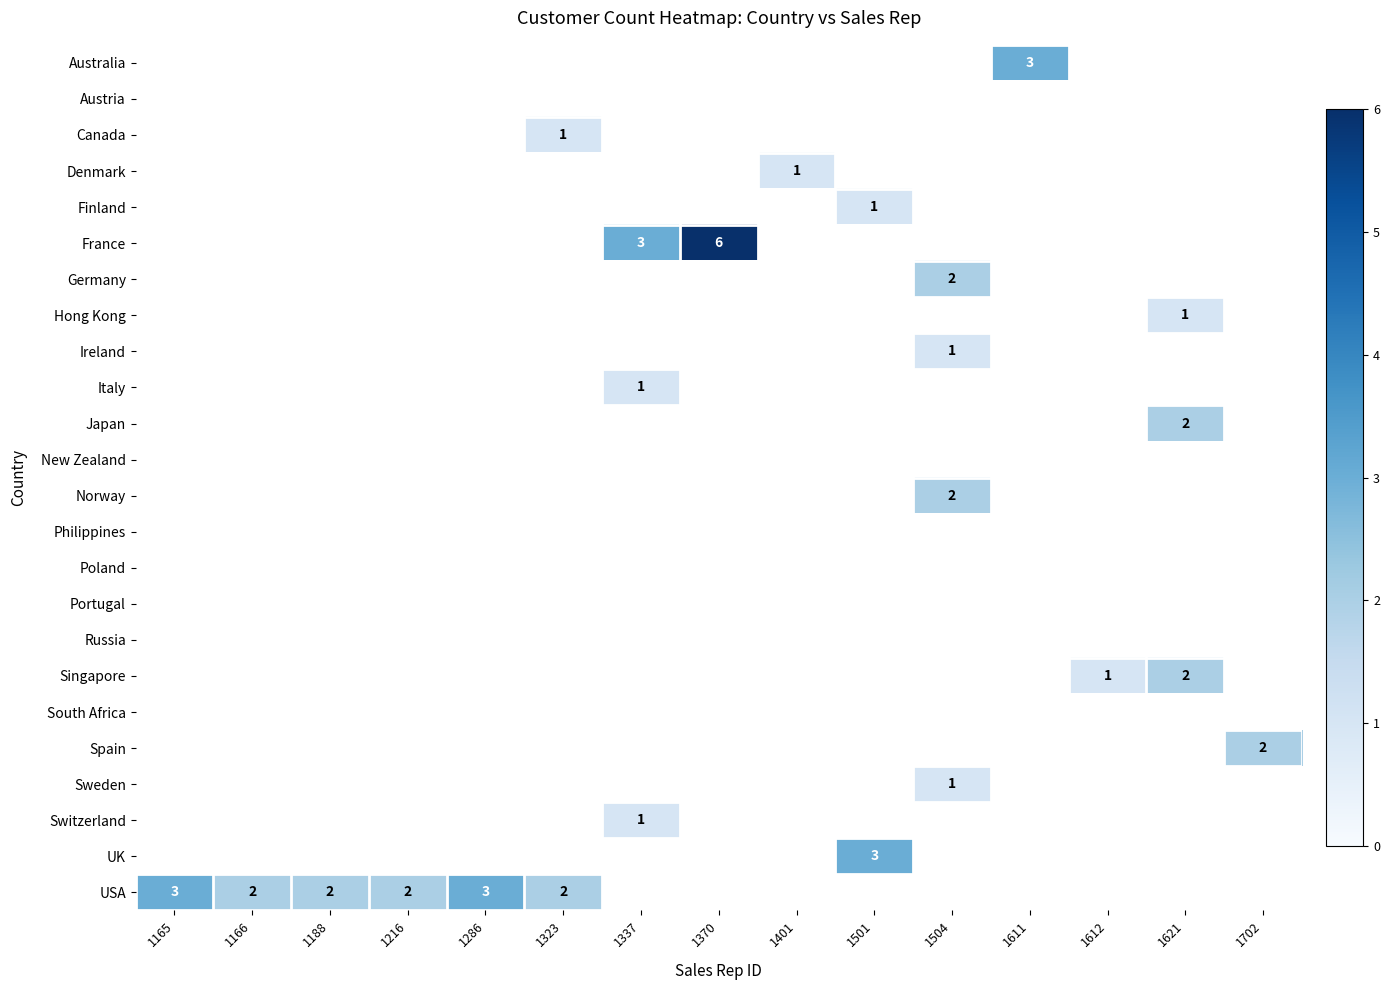

True or false: USA has a value of 2 at 1166.

True